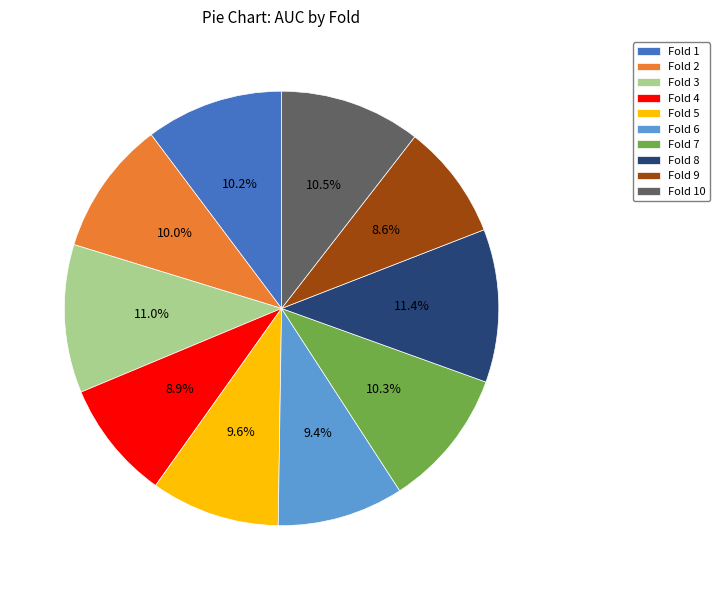

What portion of the pie excludes Fold 9?

91.4%